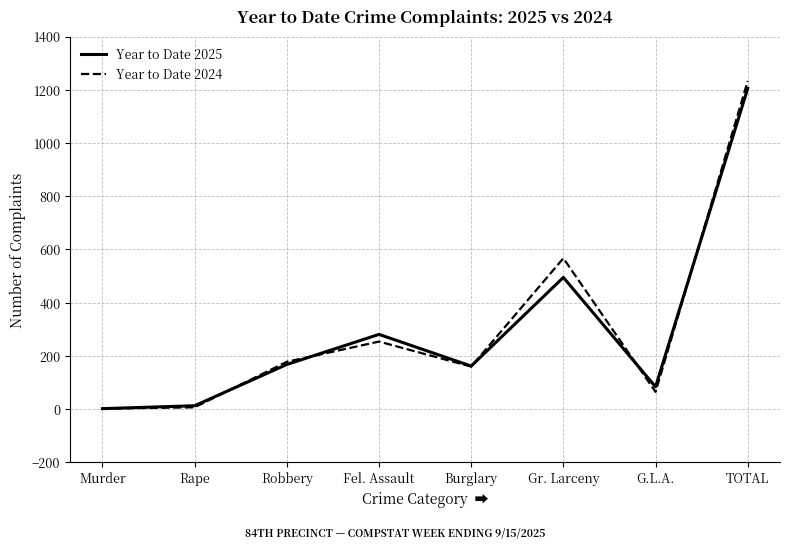

The value of Year to Date 2024 at Burglary is 160. True or false?

True